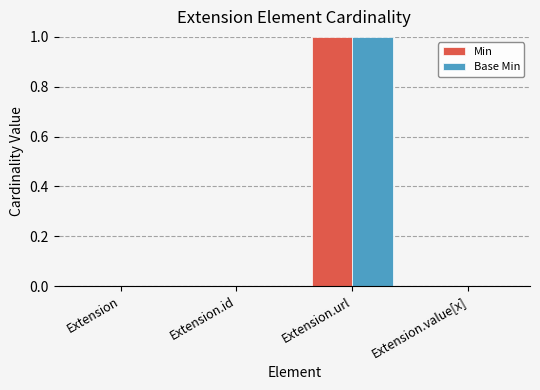

Reading left to right, extract all data points from this chart.

Min: 0	0	1	0
Base Min: 0	0	1	0